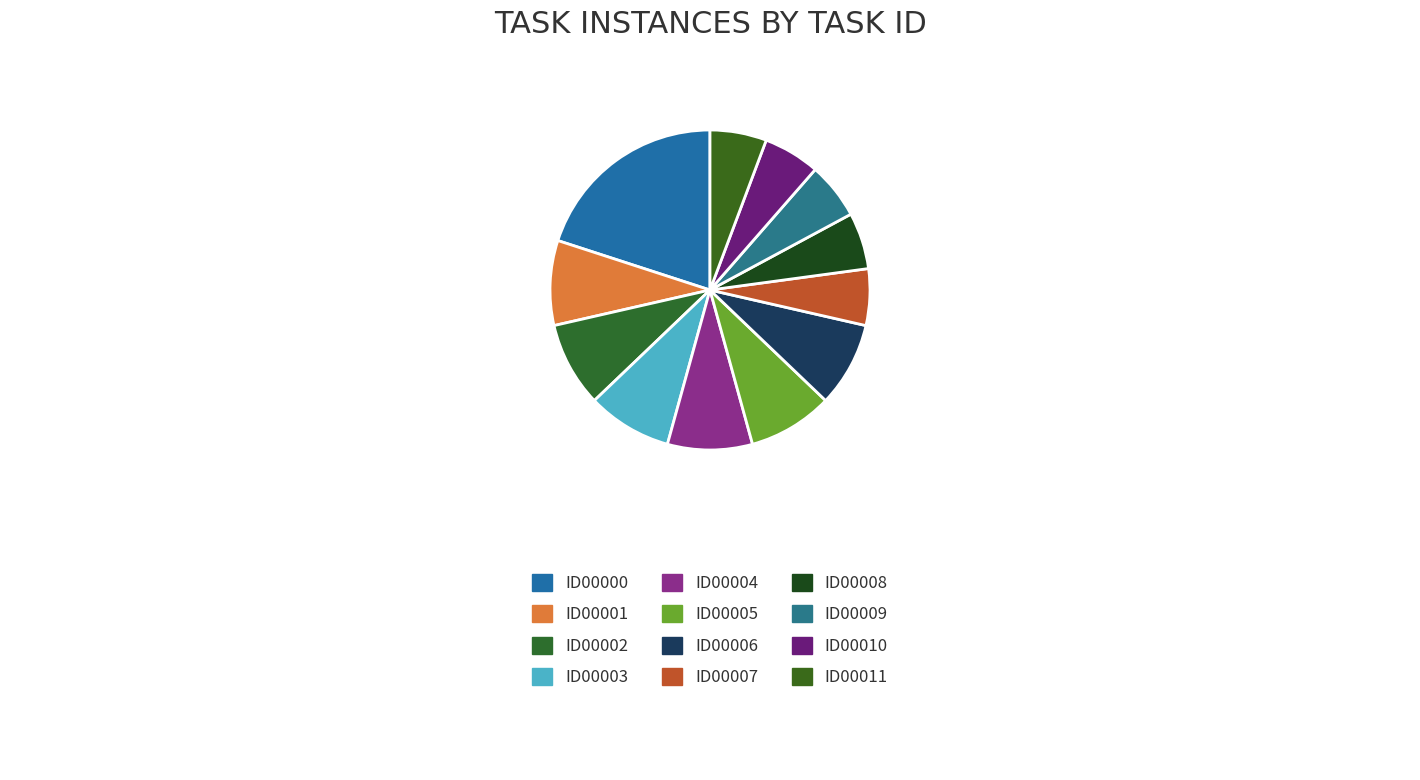

To the nearest percent, what is the average slice percentage?

8%